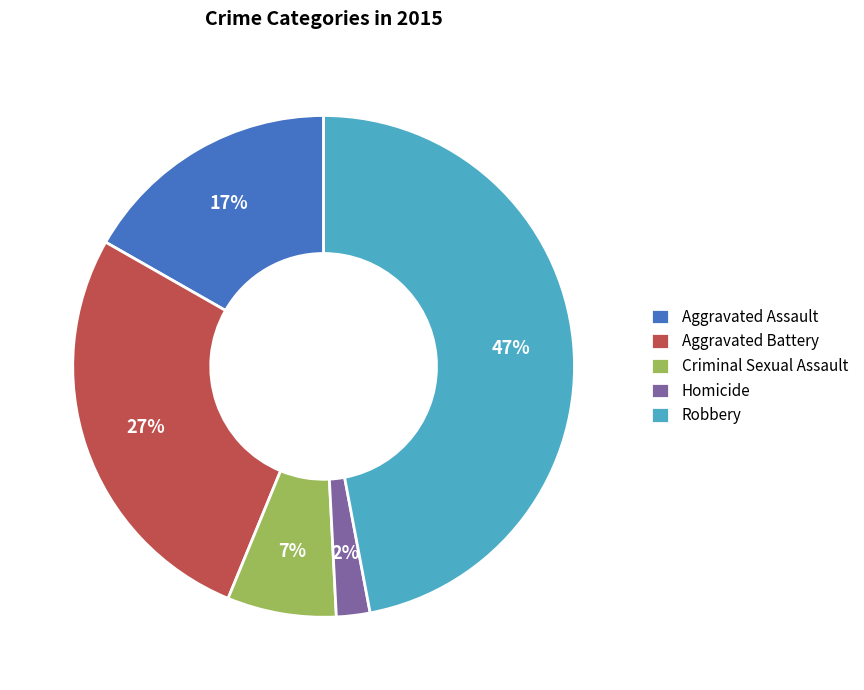

How many segments does this pie chart have?

5